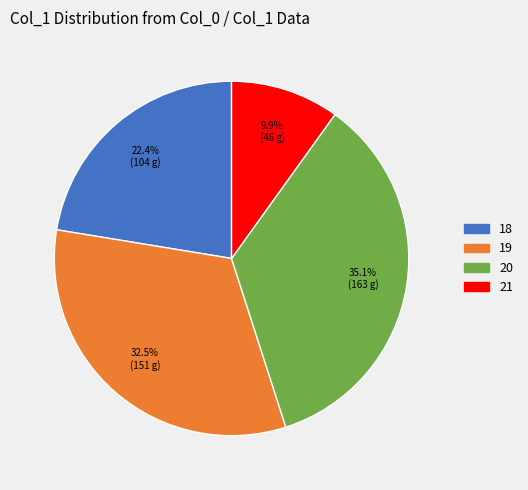

What is the largest slice in the pie chart?

20